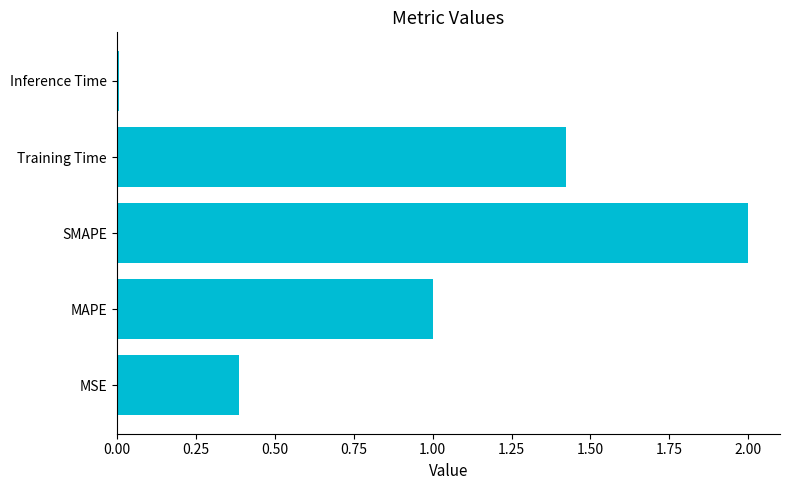

What is the sum of all values?

4.8